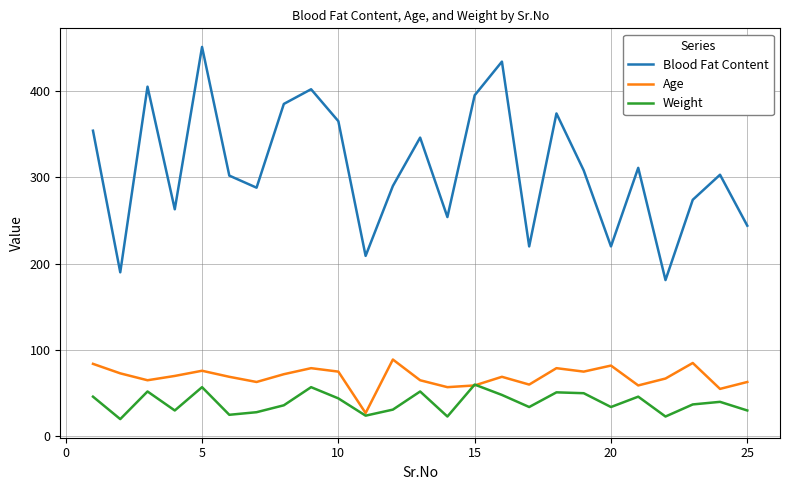

Which series has the widest spread of values?

Blood Fat Content